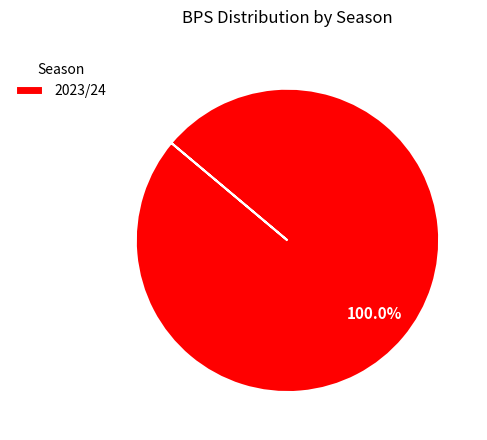

Rank the categories by value from lowest to highest.

2023/24